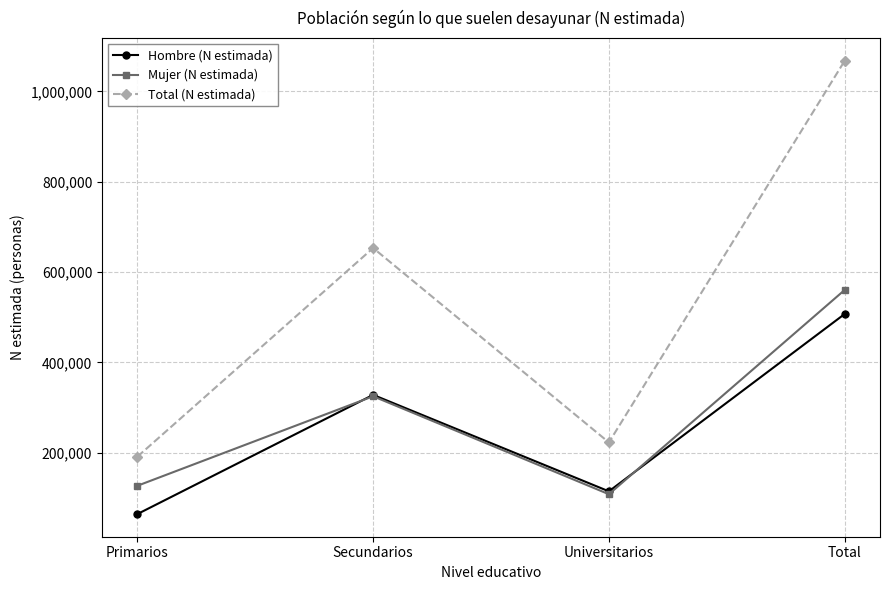

List the labels in order of Mujer (N estimada) value, largest first.

Total, Secundarios, Primarios, Universitarios